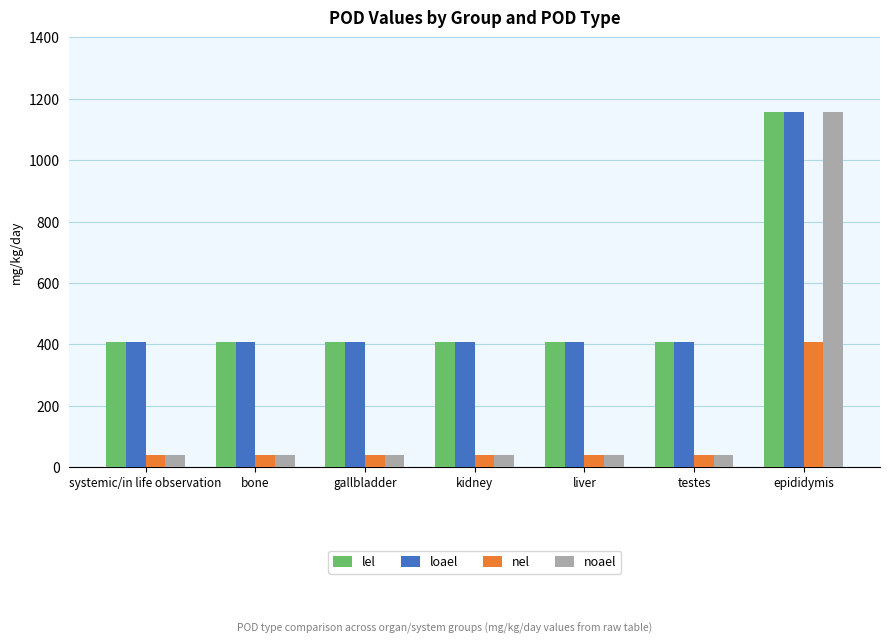

Reading right to left, transcribe all the data shown in this chart.

lel: epididymis=1156.0	testes=408.0	liver=408.0	kidney=408.0	gallbladder=408.0	bone=408.0	systemic/in life observation=408.0
loael: epididymis=1156.0	testes=408.0	liver=408.0	kidney=408.0	gallbladder=408.0	bone=408.0	systemic/in life observation=408.0
nel: epididymis=408.0	testes=40.2	liver=40.2	kidney=40.2	gallbladder=40.2	bone=40.2	systemic/in life observation=40.2
noael: epididymis=1156.0	testes=40.2	liver=40.2	kidney=40.2	gallbladder=40.2	bone=40.2	systemic/in life observation=40.2